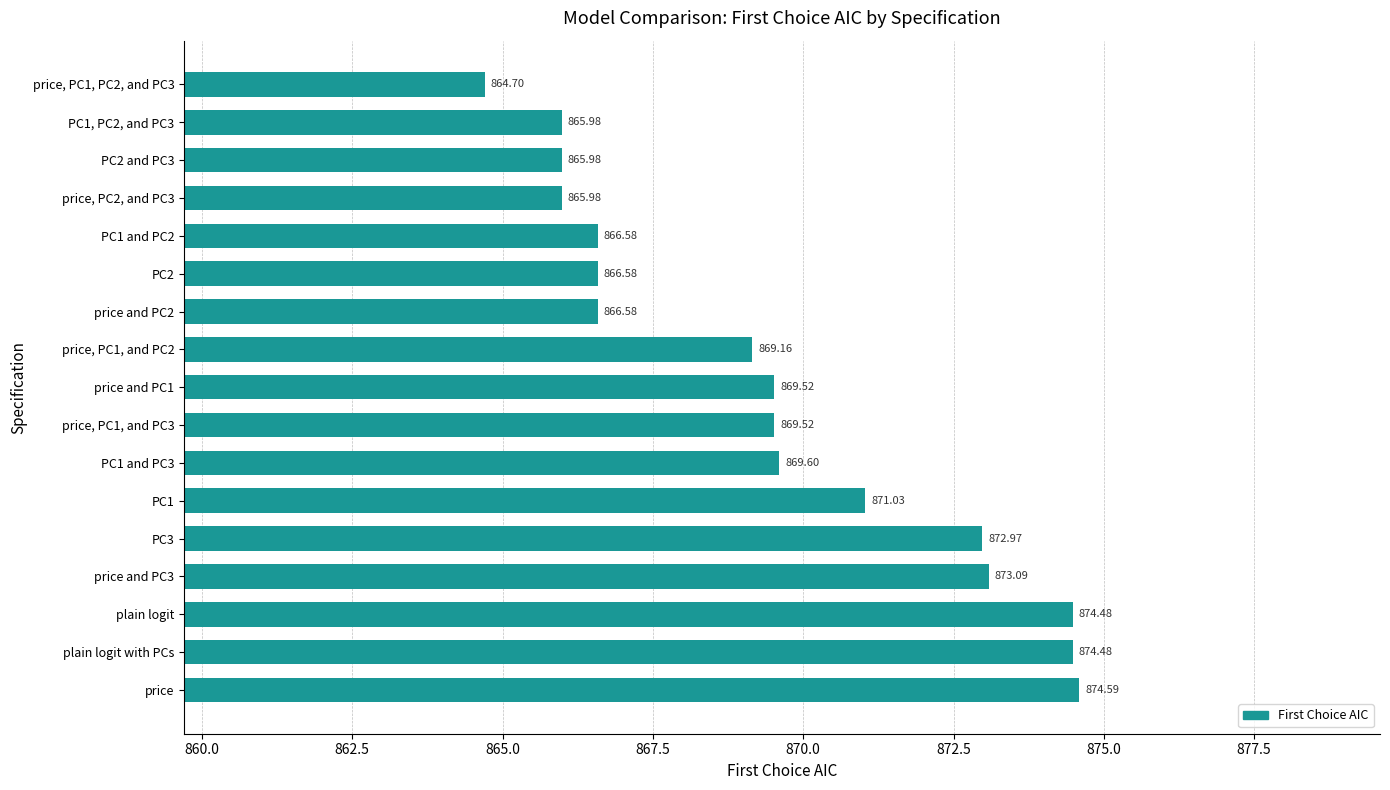

How many bars are there in total?

17